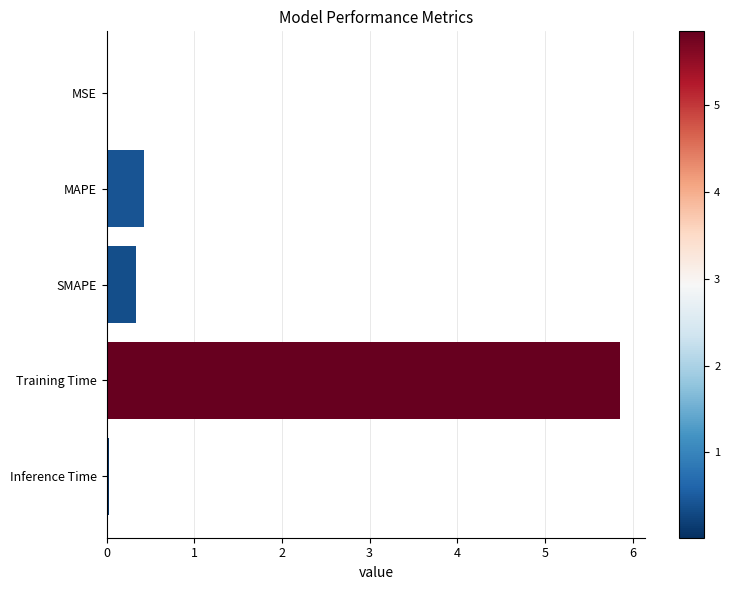

Read the value at MAPE.

0.4